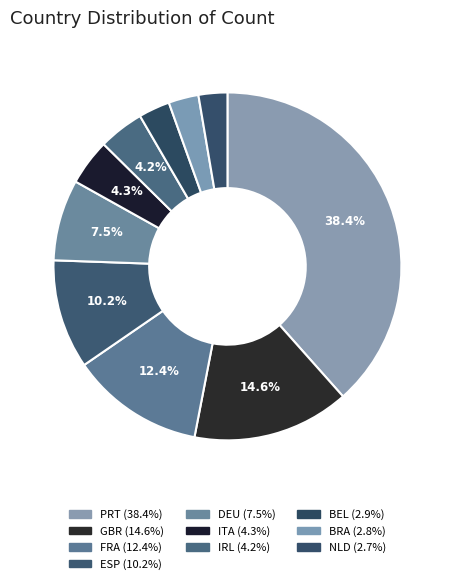

How many segments does this pie chart have?

10